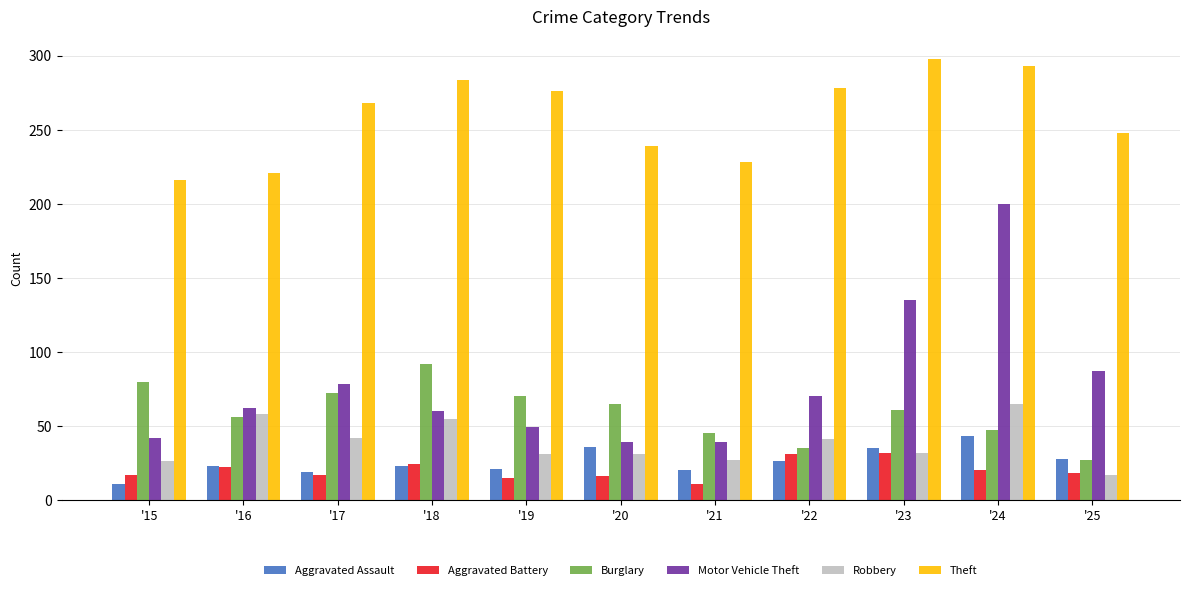

What is the average value of the Aggravated Assault series?

26